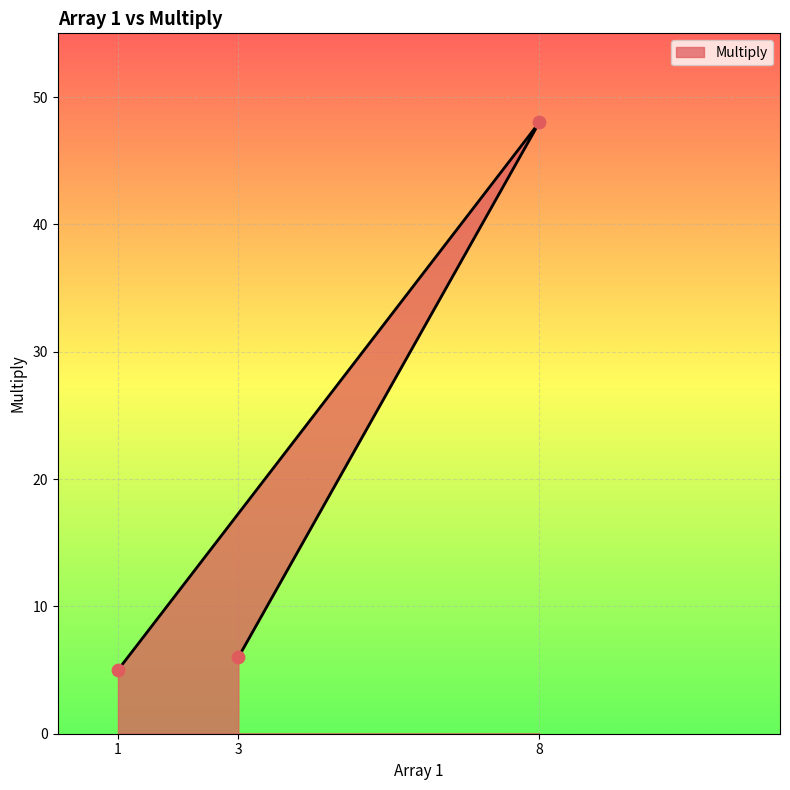

What is the change in value from 8 to 1?

-43